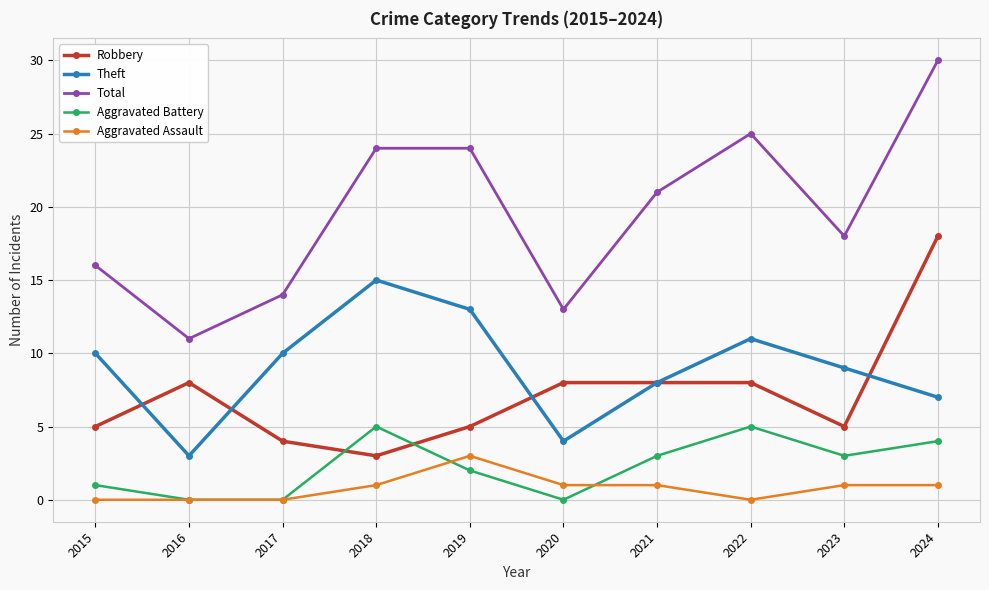

At which label is Total closest to 20?

2021